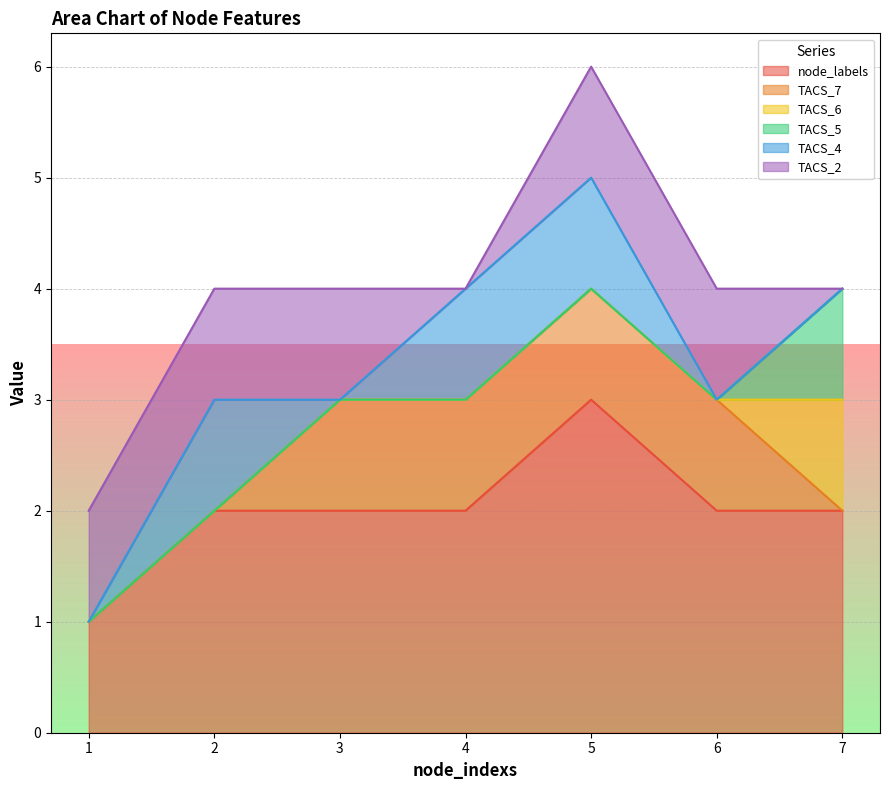

How many TACS_5 values are between 0 and 1?

7